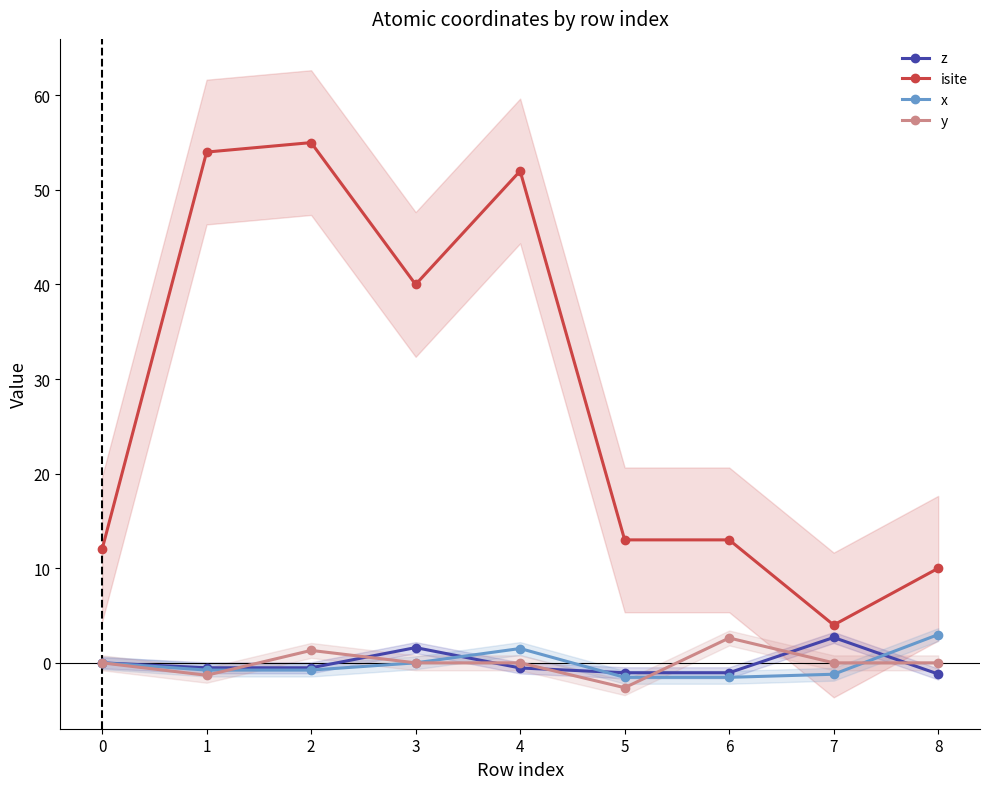

Reading left to right, transcribe all the data shown in this chart.

z: 0=0.0	1=-0.5	2=-0.5	3=1.6	4=-0.5	5=-1.0	6=-1.0	7=2.7	8=-1.2
isite: 0=12.0	1=54.0	2=55.0	3=40.0	4=52.0	5=13.0	6=13.0	7=4.0	8=10.0
x: 0=0.0	1=-0.8	2=-0.8	3=0.0	4=1.5	5=-1.5	6=-1.5	7=-1.2	8=3.0
y: 0=0.0	1=-1.3	2=1.3	3=0.0	4=0.0	5=-2.6	6=2.6	7=0.0	8=0.0